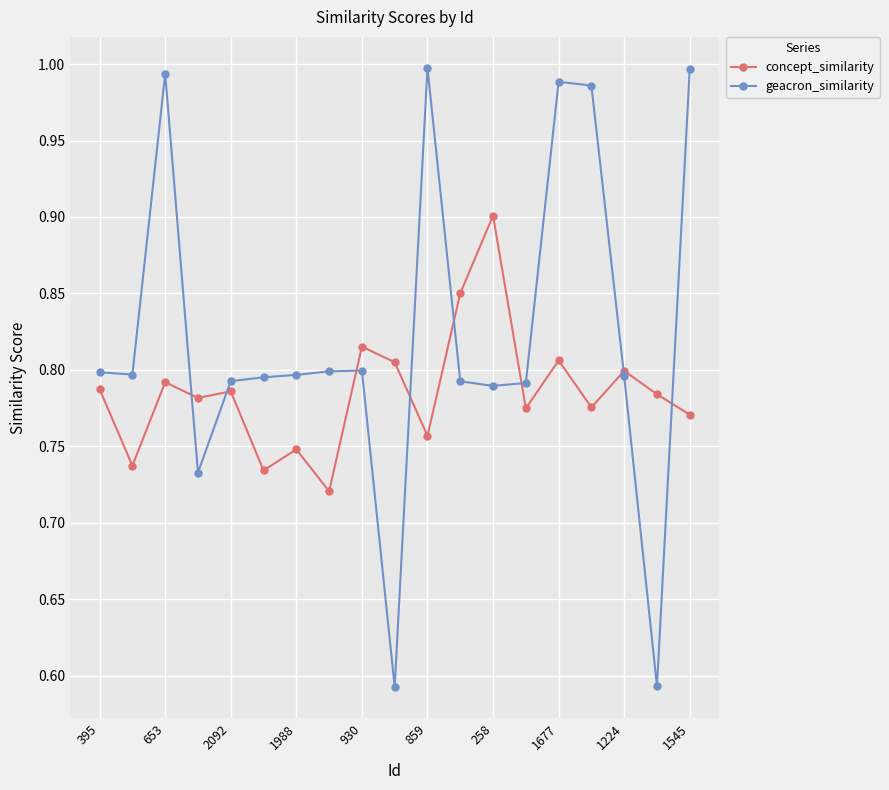

True or false: geacron_similarity has more than 1 points higher than both neighbors.

True